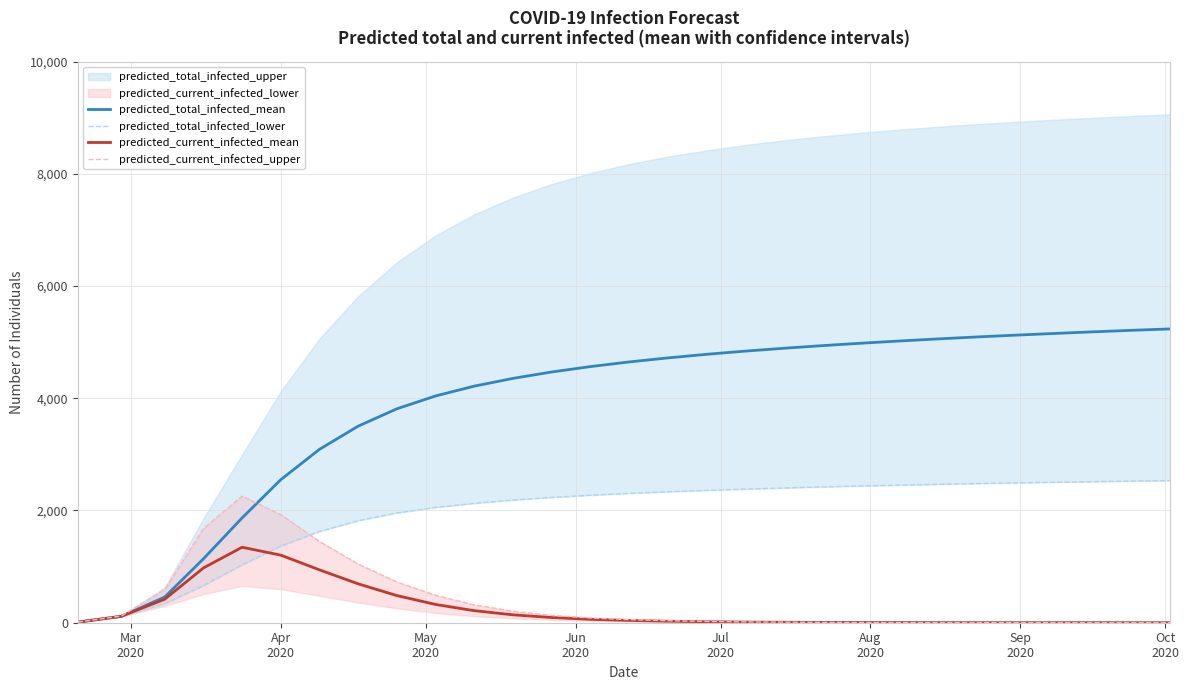

What is the maximum value for predicted_total_infected_lower?

2533